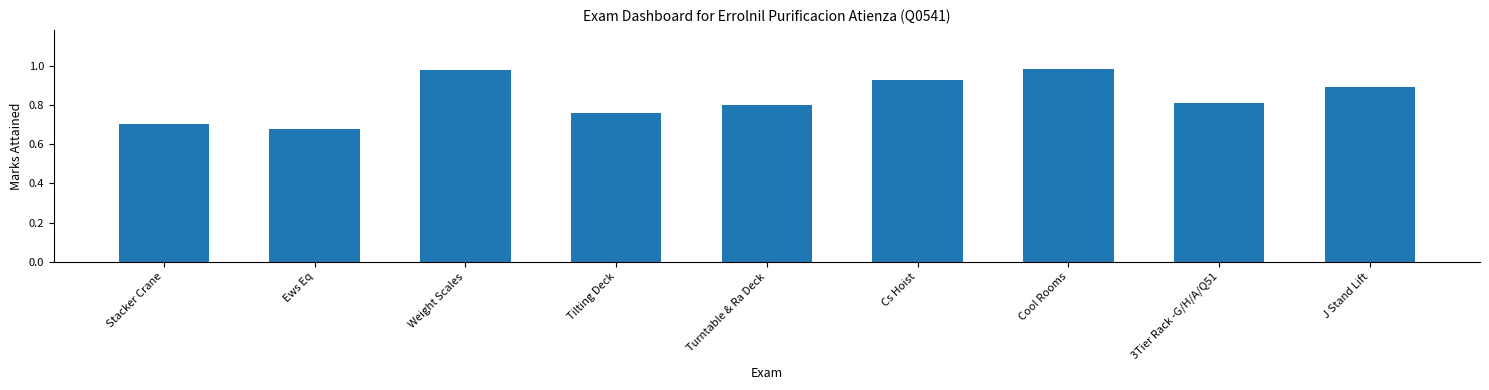

True or false: the data shows 1.6 at Cool Rooms.

False